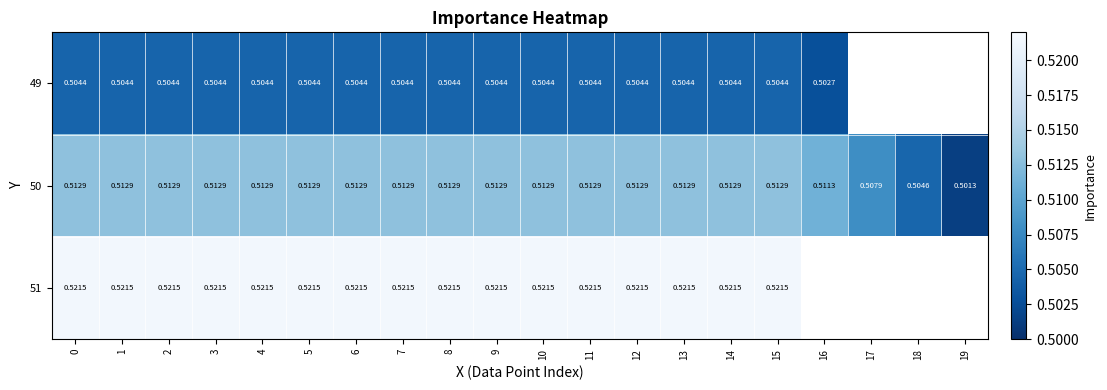

Is the value of 50 at 2 greater than the value of 51 at 1?

No